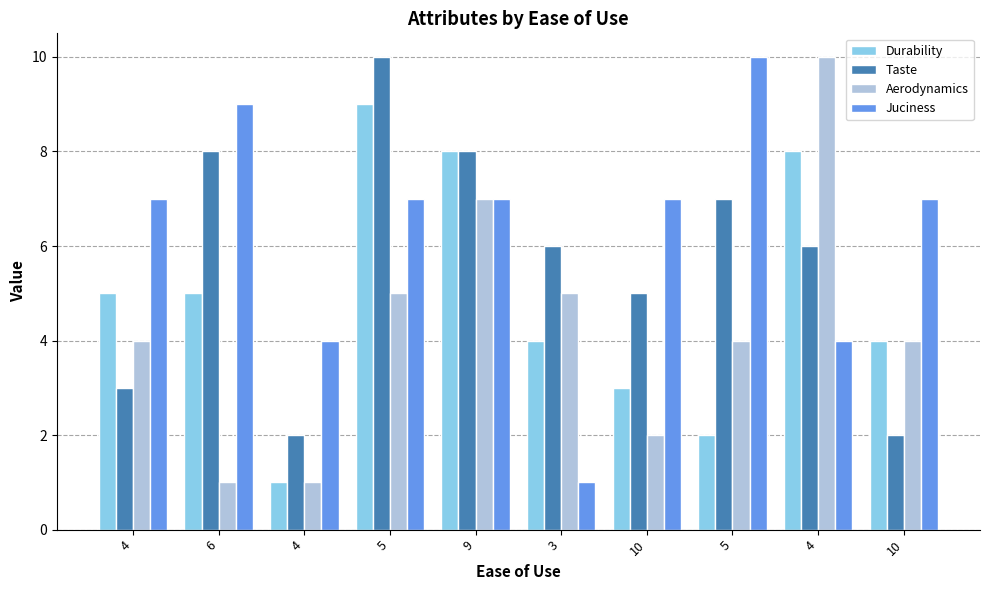

Is the value of Durability at 4 greater than the value of Juciness at 4?

No